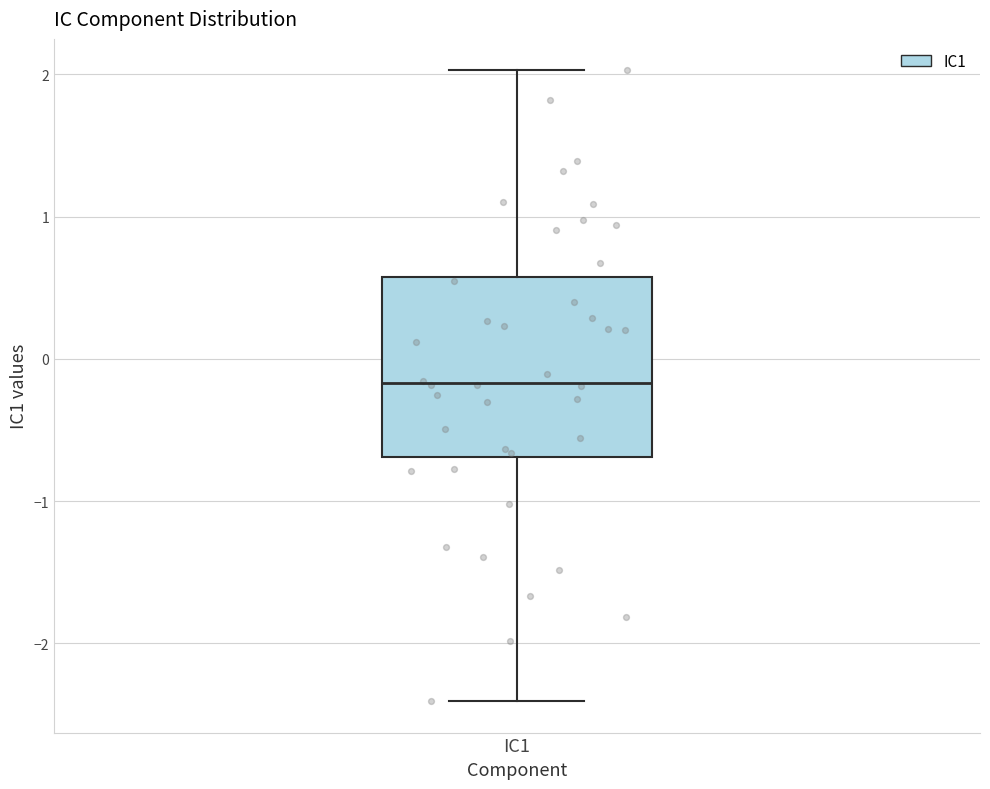

Transcribe this box plot: give where the median line is, the range the box spans, and where the two whiskers end, as read against the y-axis. The values are not printed on the chart, so give them approximately, as read against the axis.

median -0.2, box -0.7 to 0.6, whiskers -2.4 to 2.0